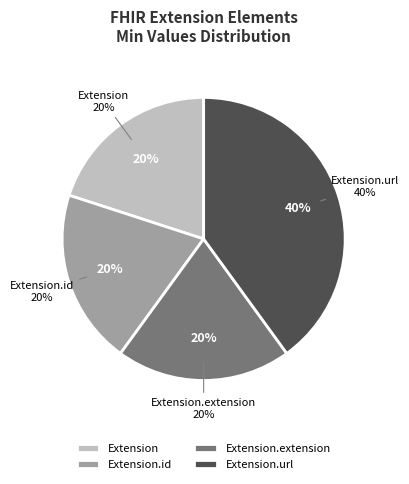

Is Extension the majority of the pie?

No